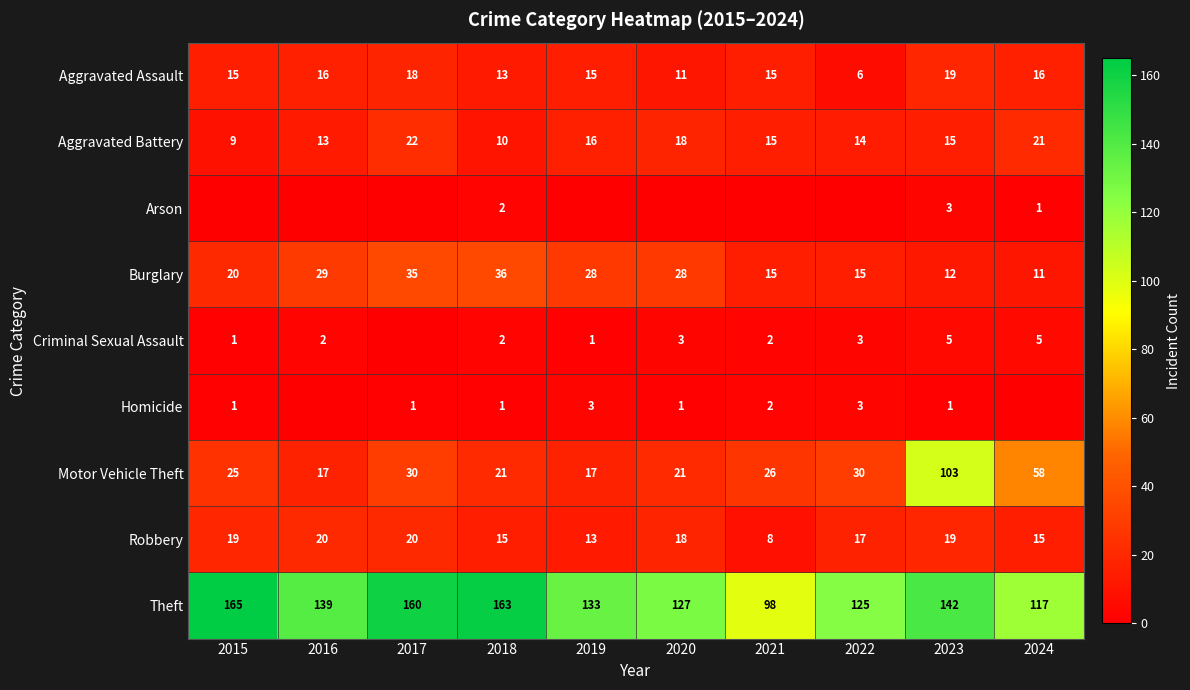

What is the maximum value shown in the chart?

165